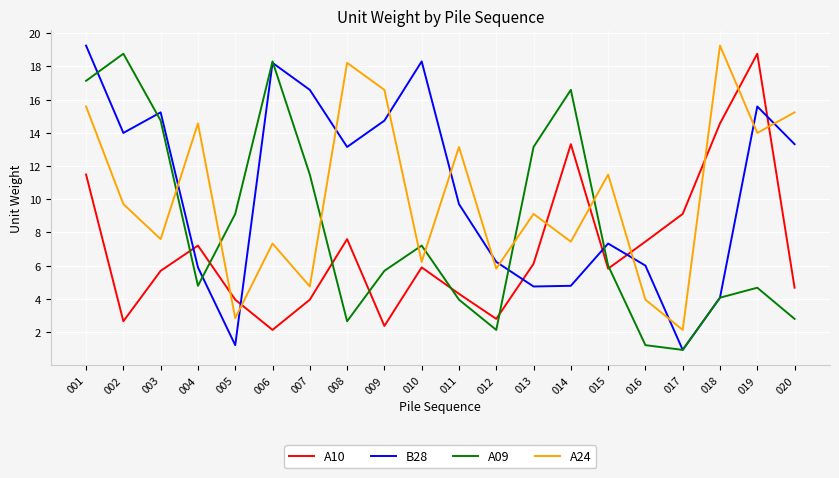

What are all the series names shown in the legend?

A10, B28, A09, A24